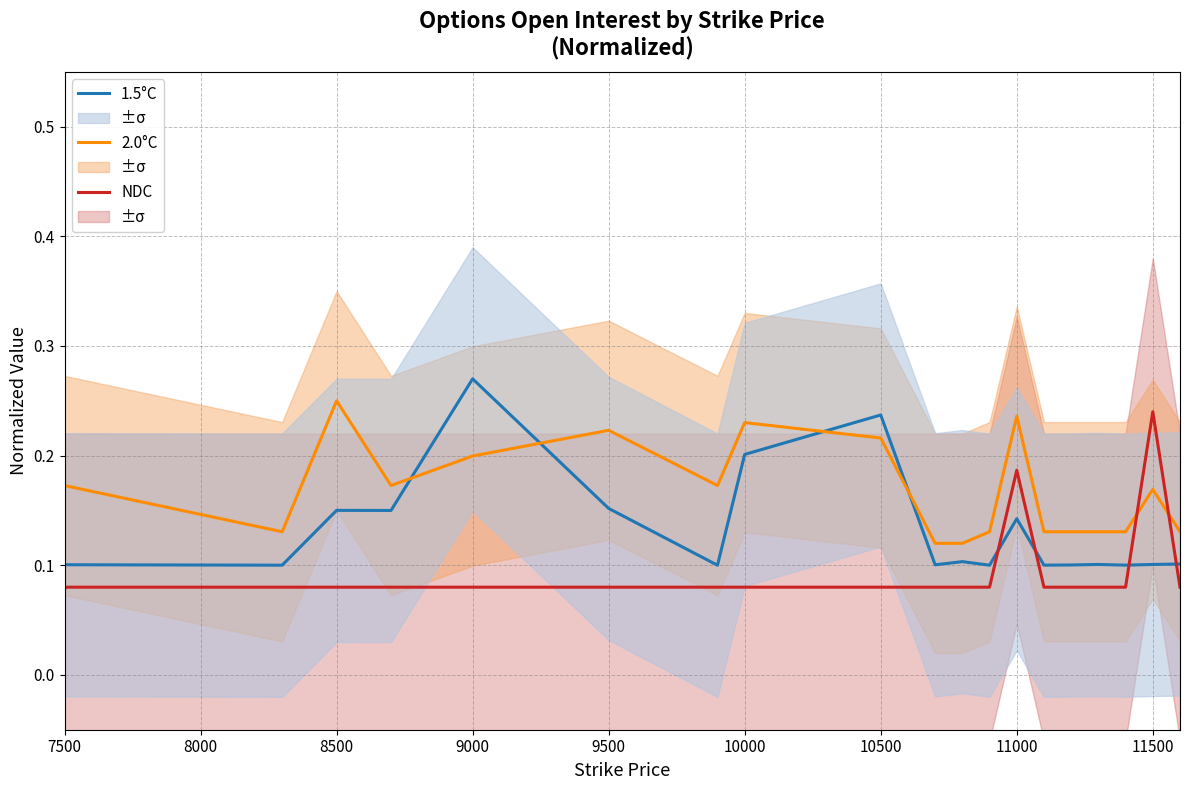

What is the difference between the maximum and second lowest values in the 1.5°C series?

0.2